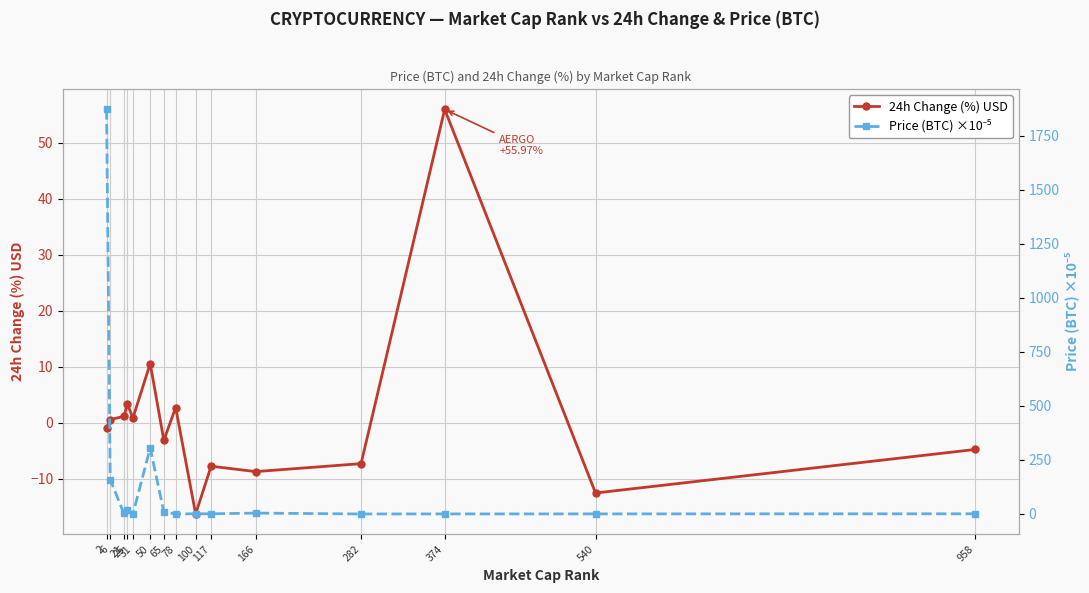

What is the smallest value displayed?

-16.3